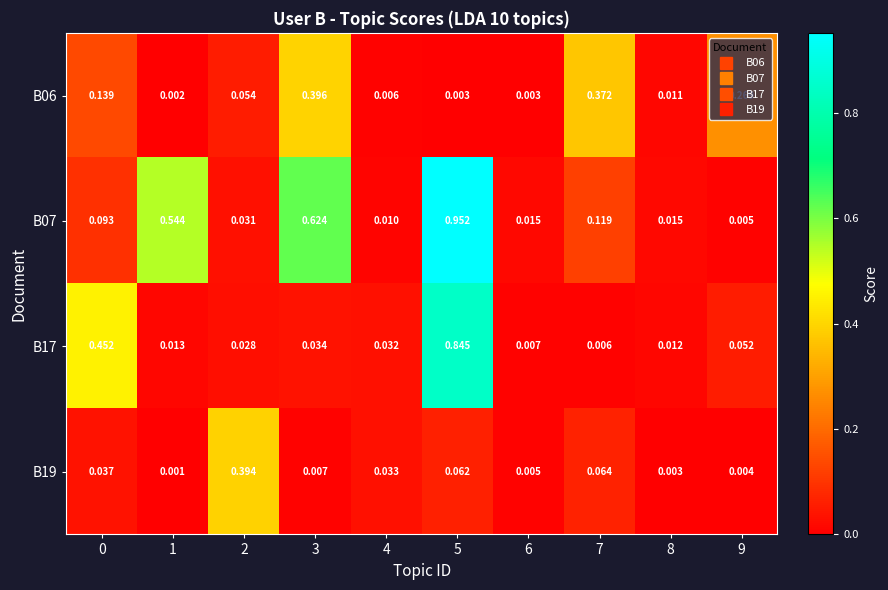

How many data points does each series have?

10